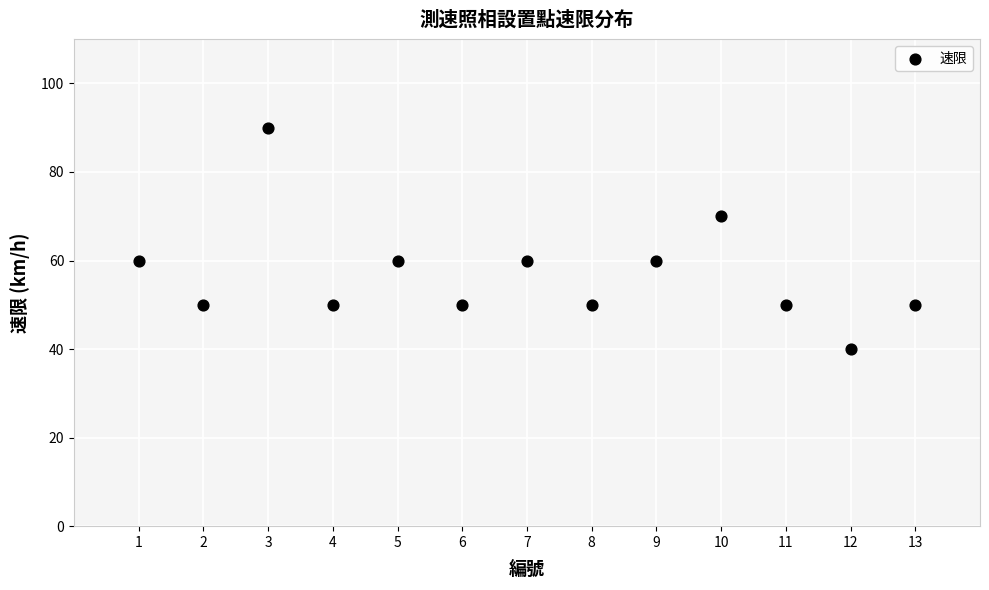

What is the range of Y values (max minus min)?

50